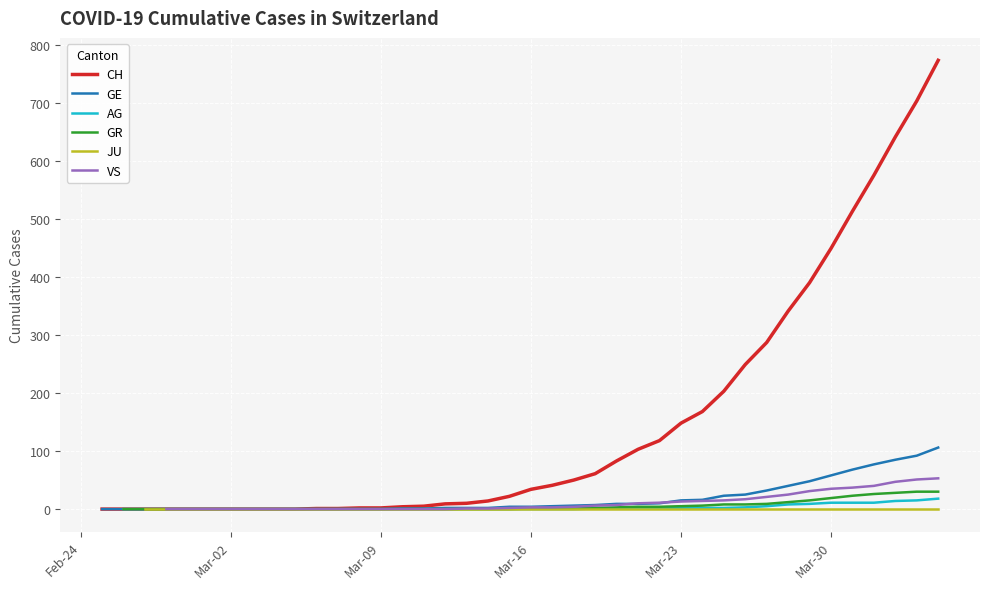

What is the highest value of the CH series?

773